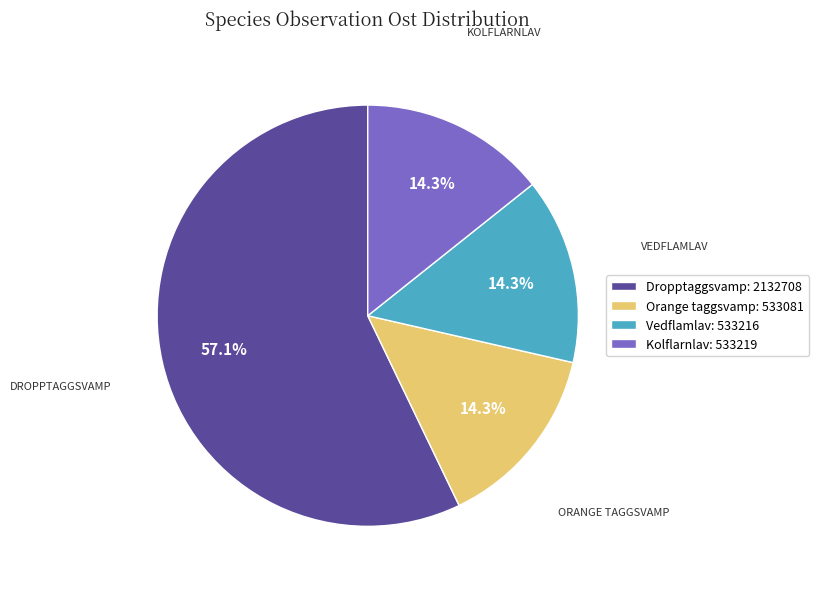

Which slice represents more than half of the pie?

Dropptaggsvamp: 2132708